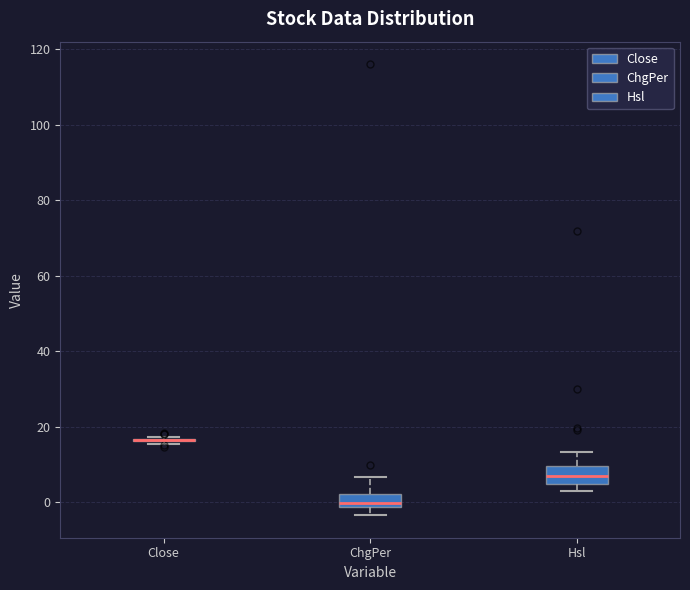

Where is the lower edge of the box for Hsl on the y-axis? The values are not printed on the chart, so give them approximately, as read against the axis.

4